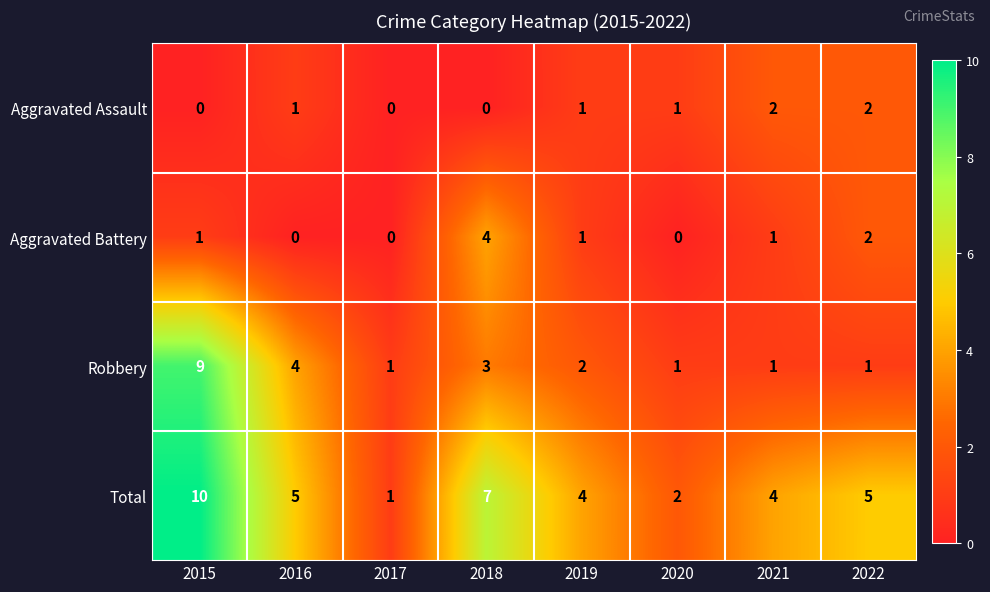

Count the Total values in the range 4 to 7.

5